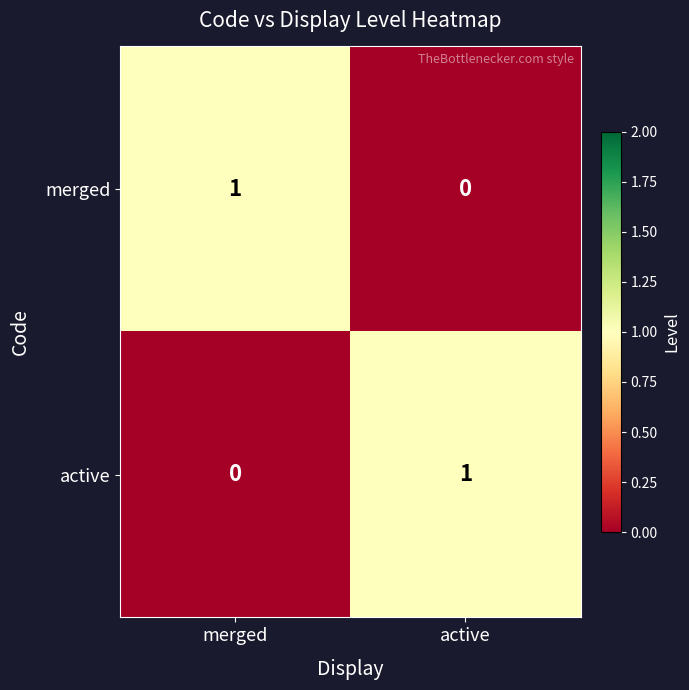

True or false: merged has a value of 1 at merged.

True